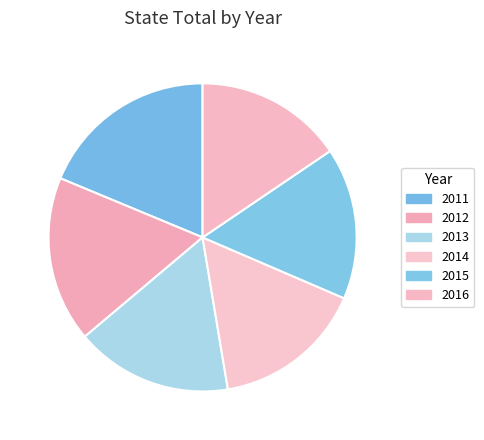

Approximately how many times larger is the value at 2013 compared to 2016?

1.1